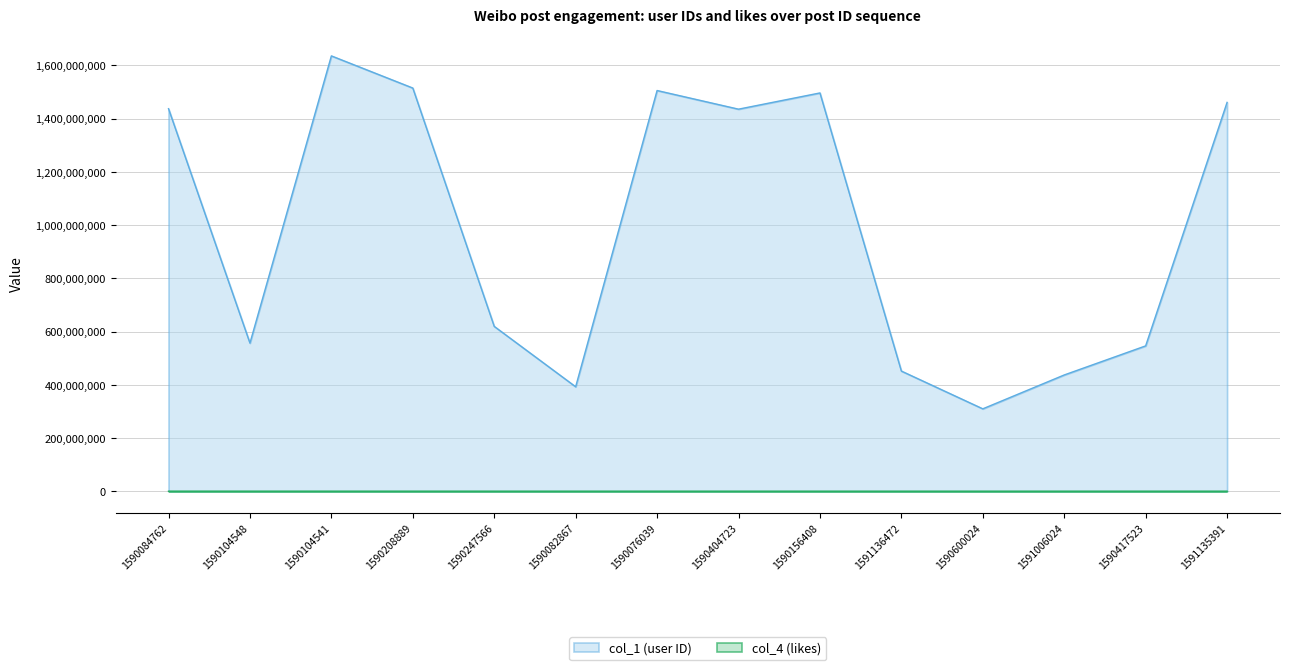

Is it true that col_1 equals 556571112 at 1590104548?

True